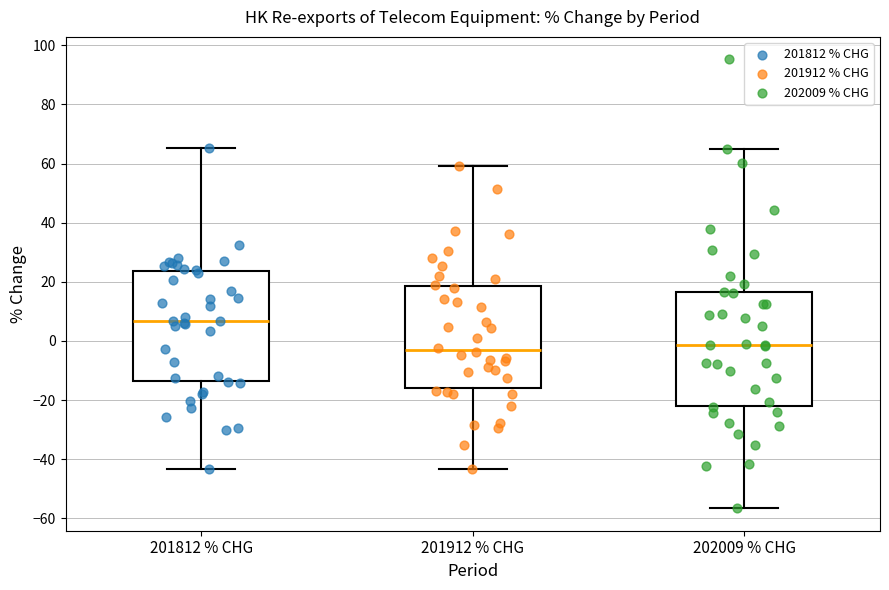

Which box's median line is the highest?

201812 % CHG